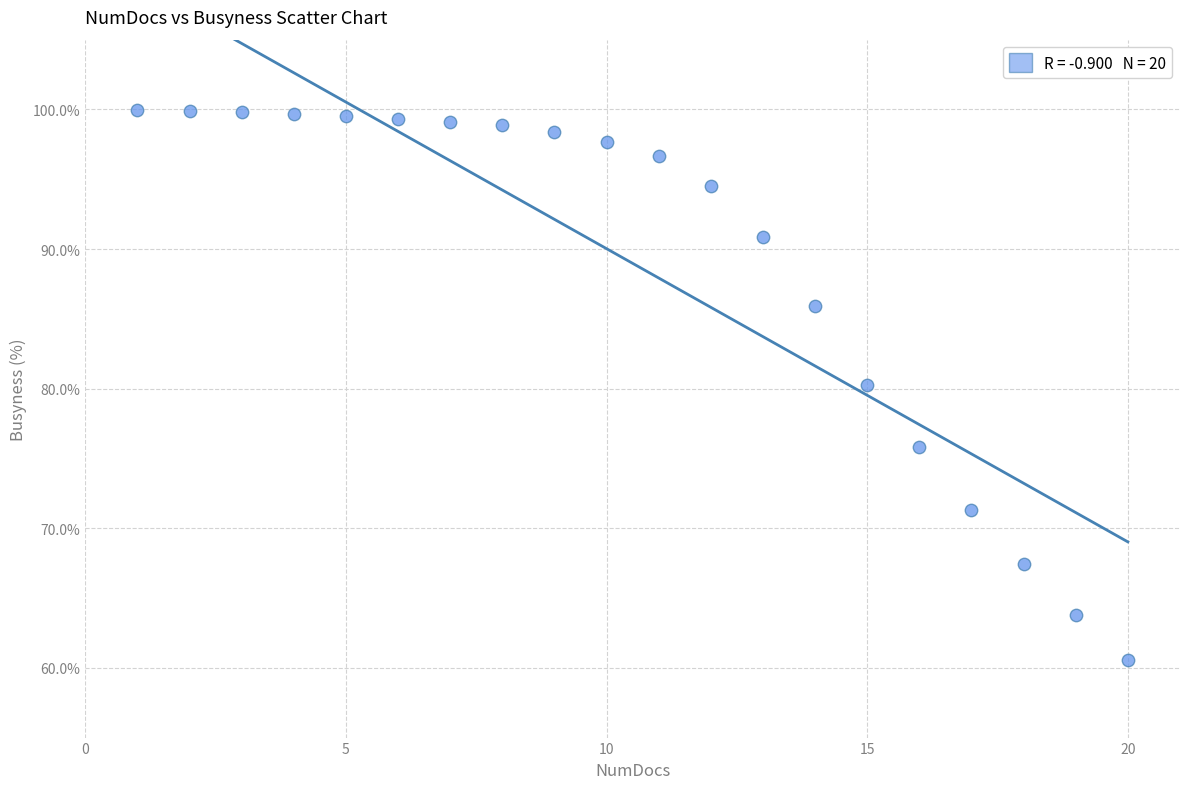

What is the range of Y values (max minus min)?

39.4